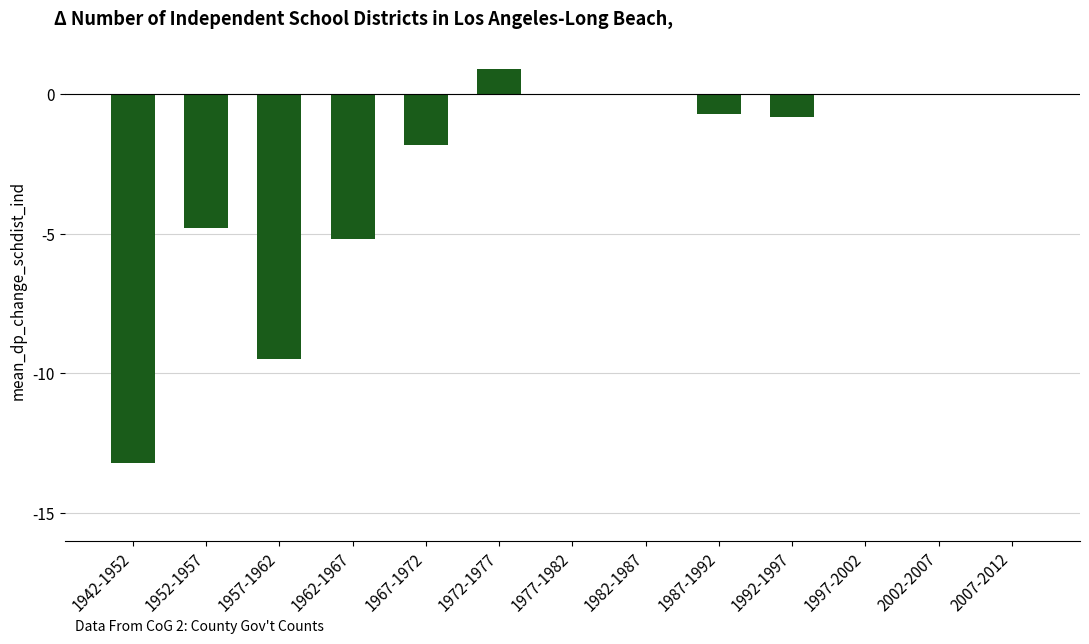

What is the difference between the values at 1972-1977 and 1957-1962?

10.4